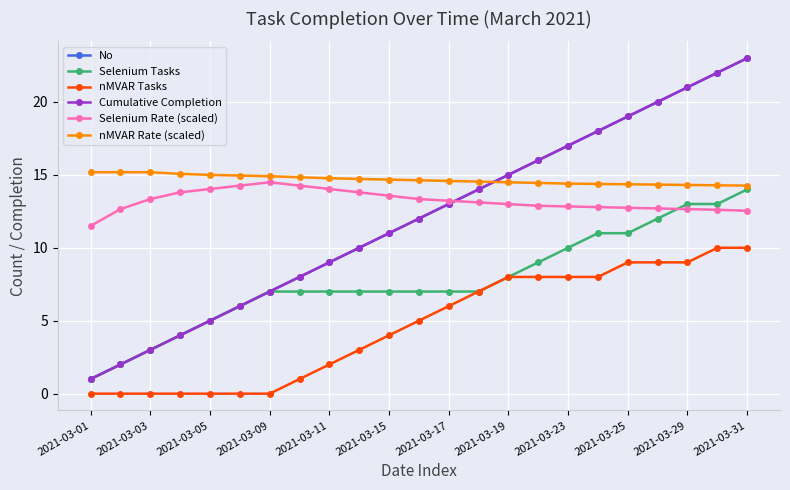

After their last crossing, which series has the higher values: Cumulative Completion or nMVAR Rate (scaled)?

Cumulative Completion